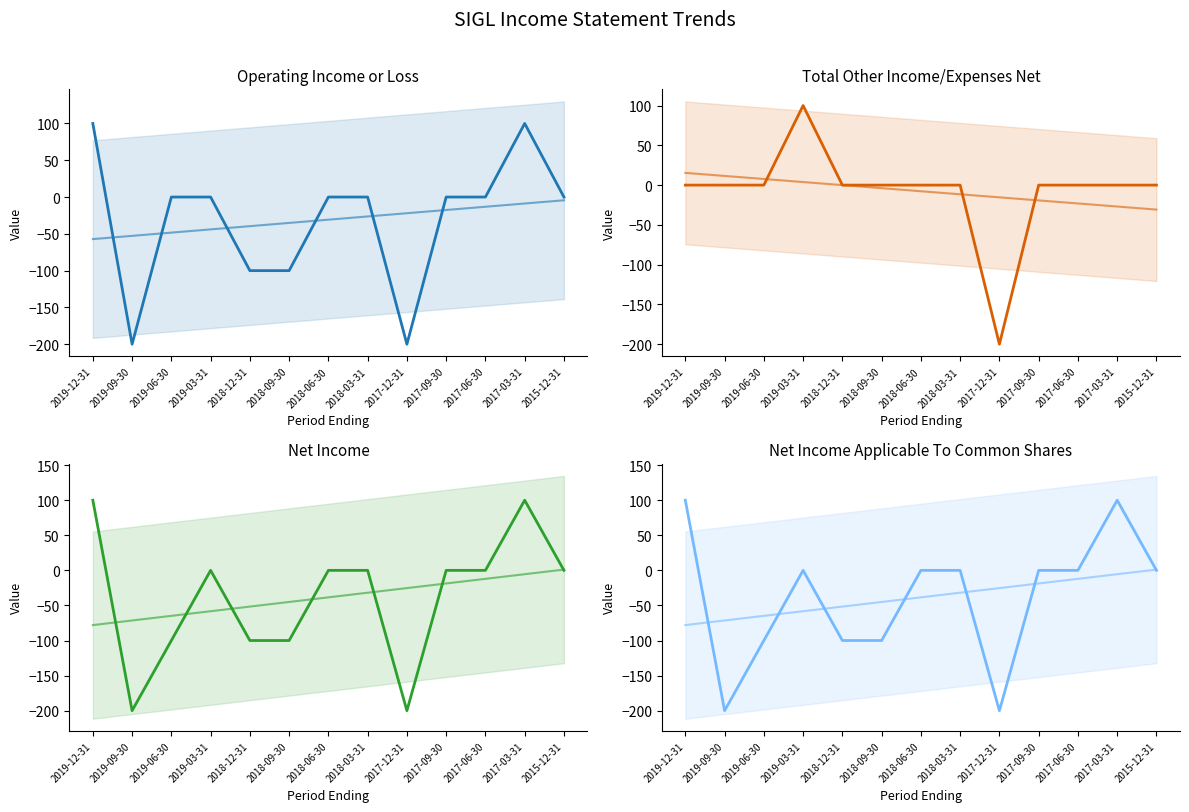

What is the average value of the Total Other Income/Expenses Net series?

-8